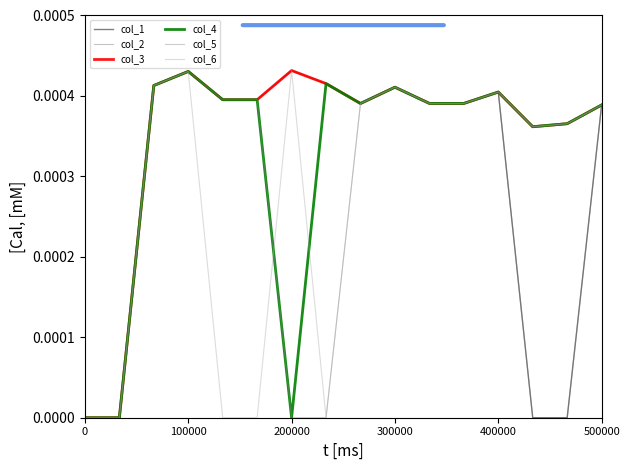

In col_1, how many points are lower than both neighbors (excluding endpoints)?

3